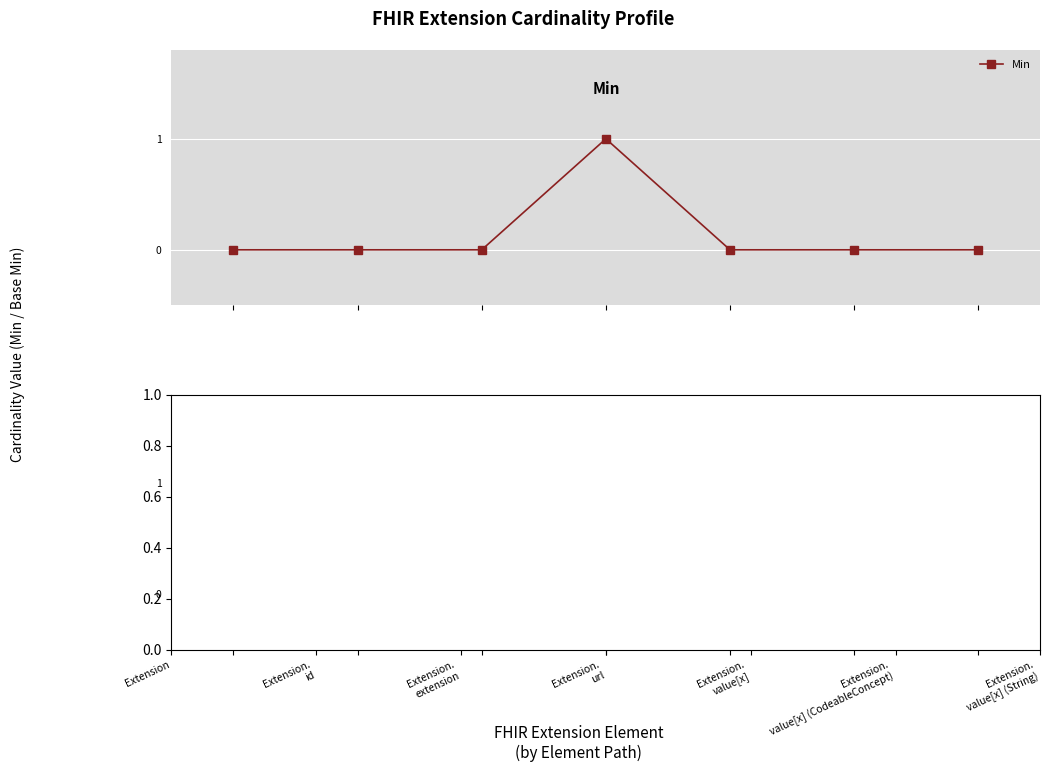

The Min series shows 0 at Extension. True or false?

False